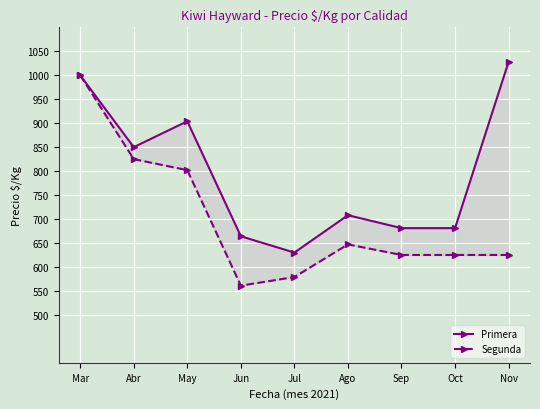

Reading left to right, extract all data points from this chart.

Primera: 1000	850	904	664	630	708	681	681	1028
Segunda: 1000	825	802	561	579	647	625	625	625